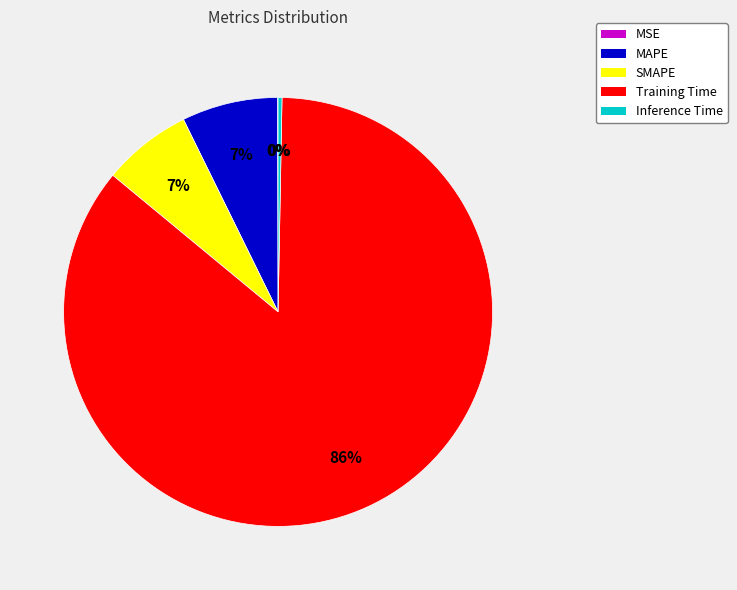

To the nearest percent, what is the difference between the MAPE and Inference Time slice percentages?

7%